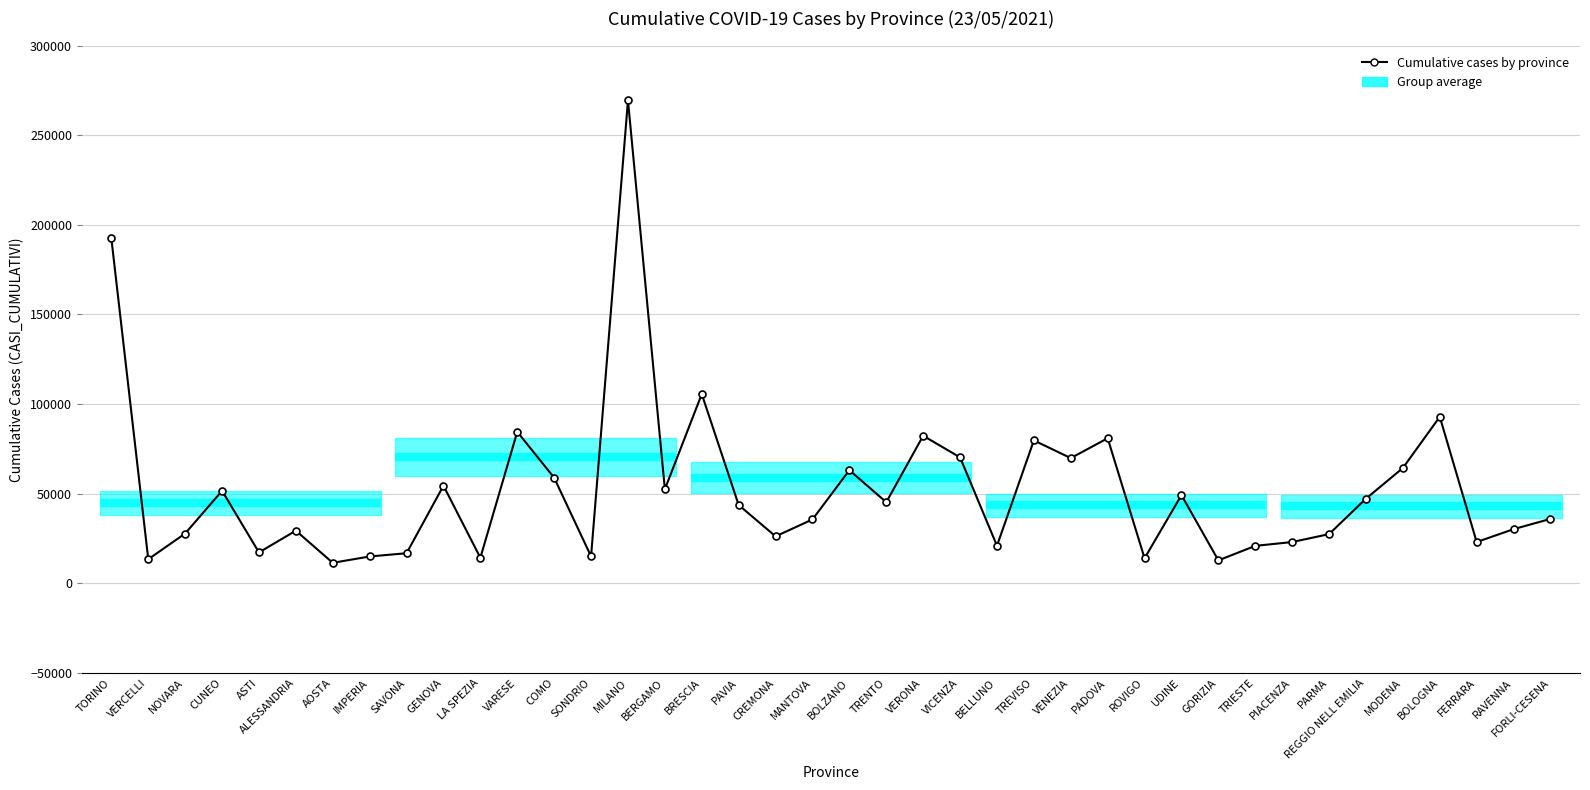

How many data points are less than 43724?

20